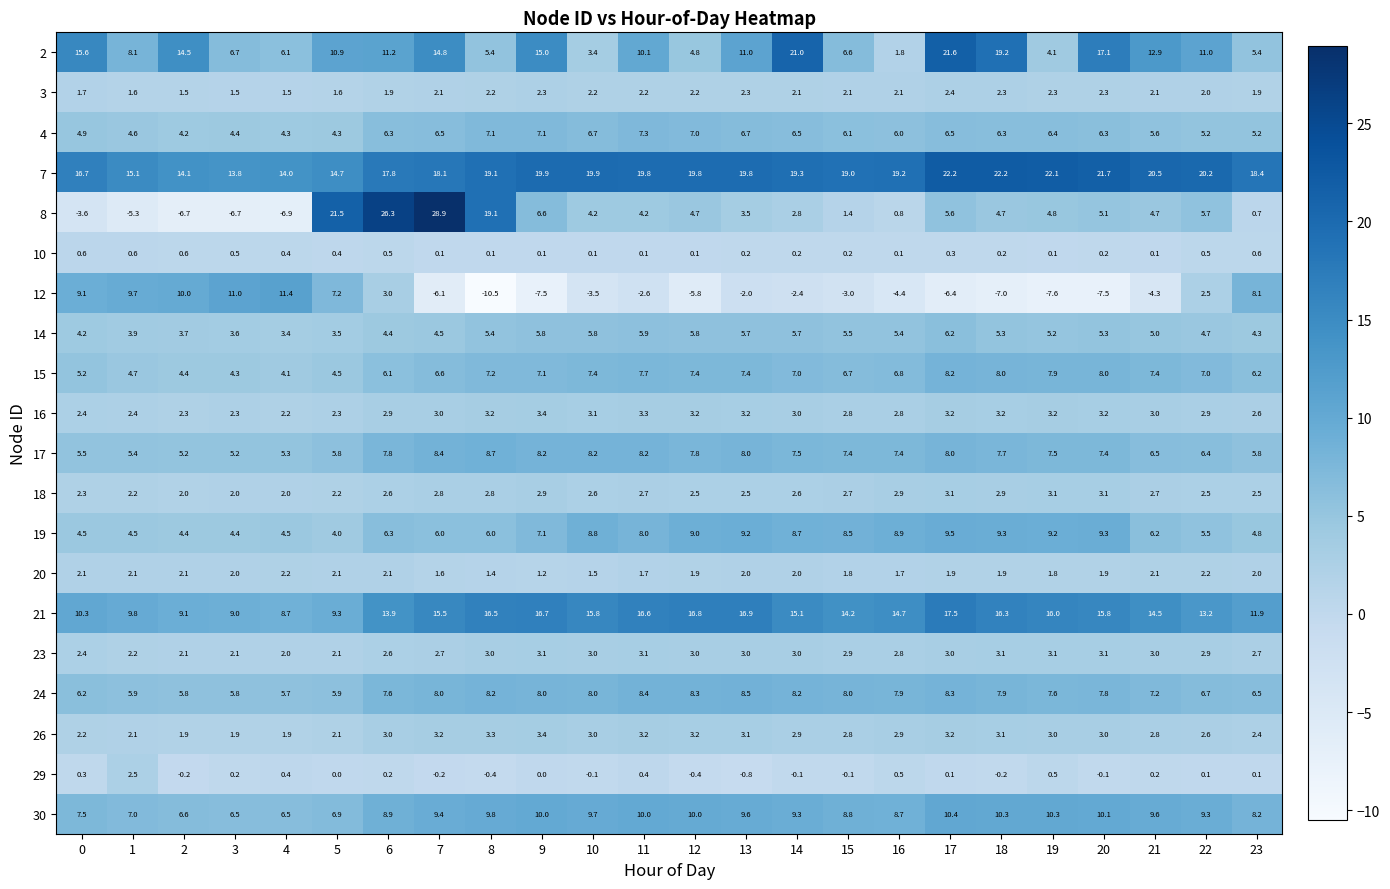

What is the sum of the 24 values at 20 and 8?

16.0